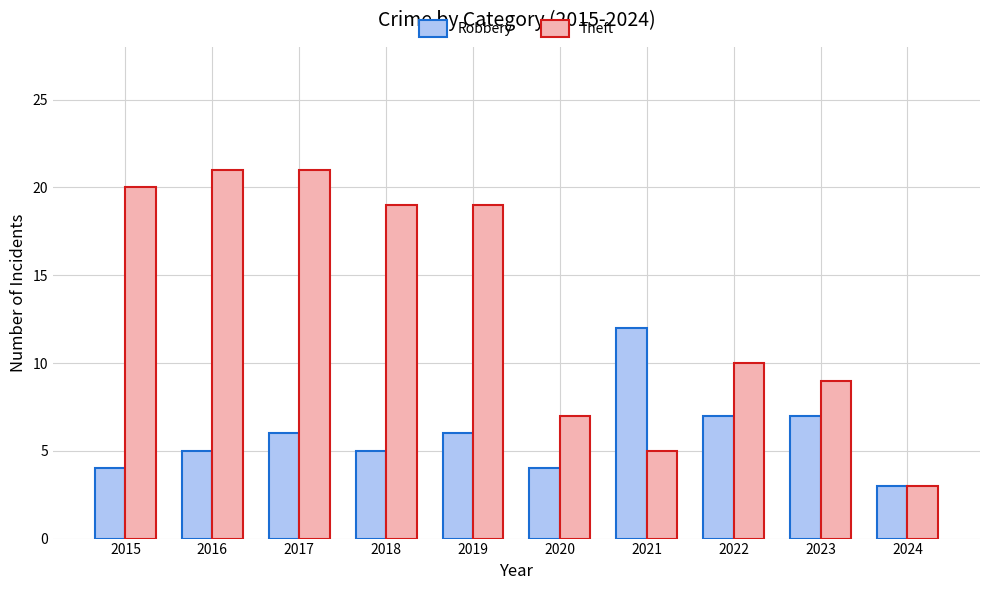

Reading left to right, list all the values displayed in this chart.

Robbery: 2015=4	2016=5	2017=6	2018=5	2019=6	2020=4	2021=12	2022=7	2023=7	2024=3
Theft: 2015=20	2016=21	2017=21	2018=19	2019=19	2020=7	2021=5	2022=10	2023=9	2024=3